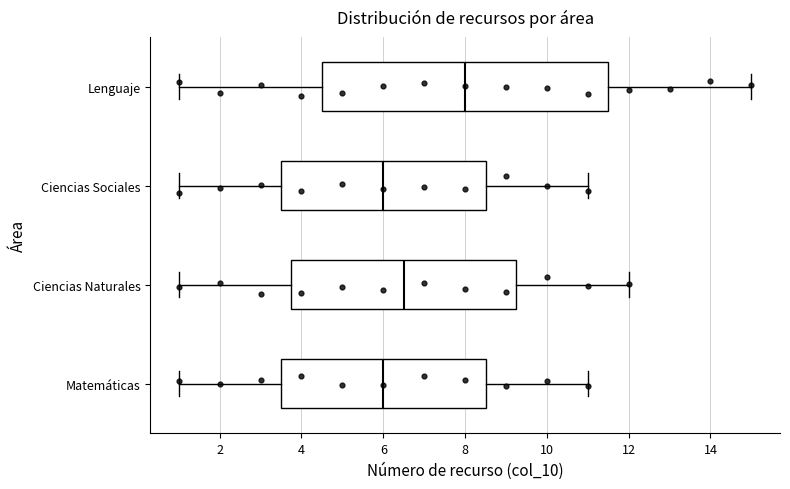

Reading bottom to top, transcribe this box plot: for each box, give where its median line is, the range the box spans, and where its two whiskers end, as read against the x-axis. The values are not printed on the chart, so give them approximately, as read against the axis.

Matemáticas: median 6.0, box 3.6 to 8.6, whiskers 1.0 to 11.0
Ciencias Naturales: median 6.6, box 3.8 to 9.2, whiskers 1.0 to 12.0
Ciencias Sociales: median 6.0, box 3.6 to 8.6, whiskers 1.0 to 11.0
Lenguaje: median 8.0, box 4.6 to 11.6, whiskers 1.0 to 15.0